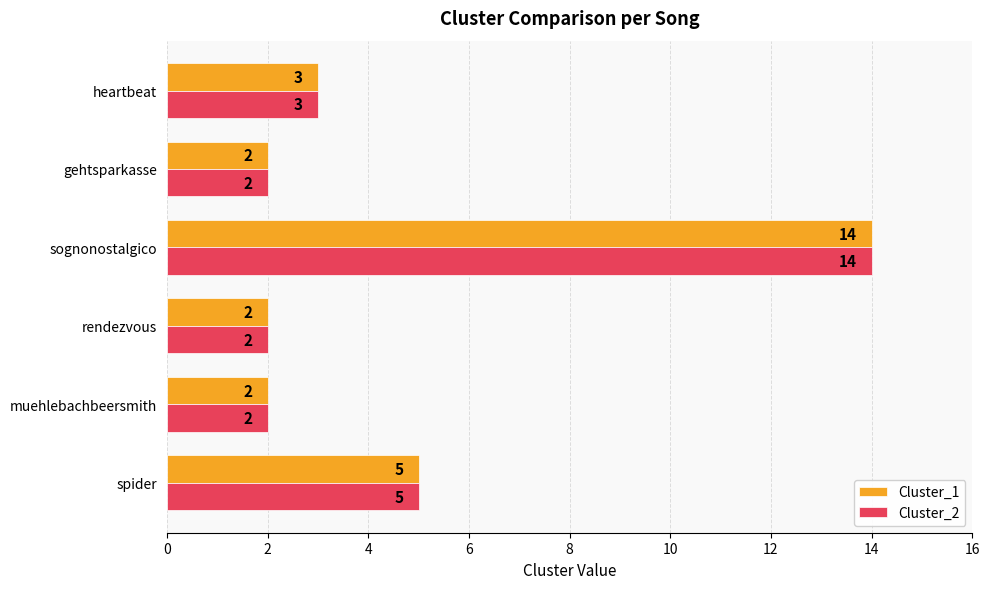

At which label is Cluster_1 closest to 8?

spider